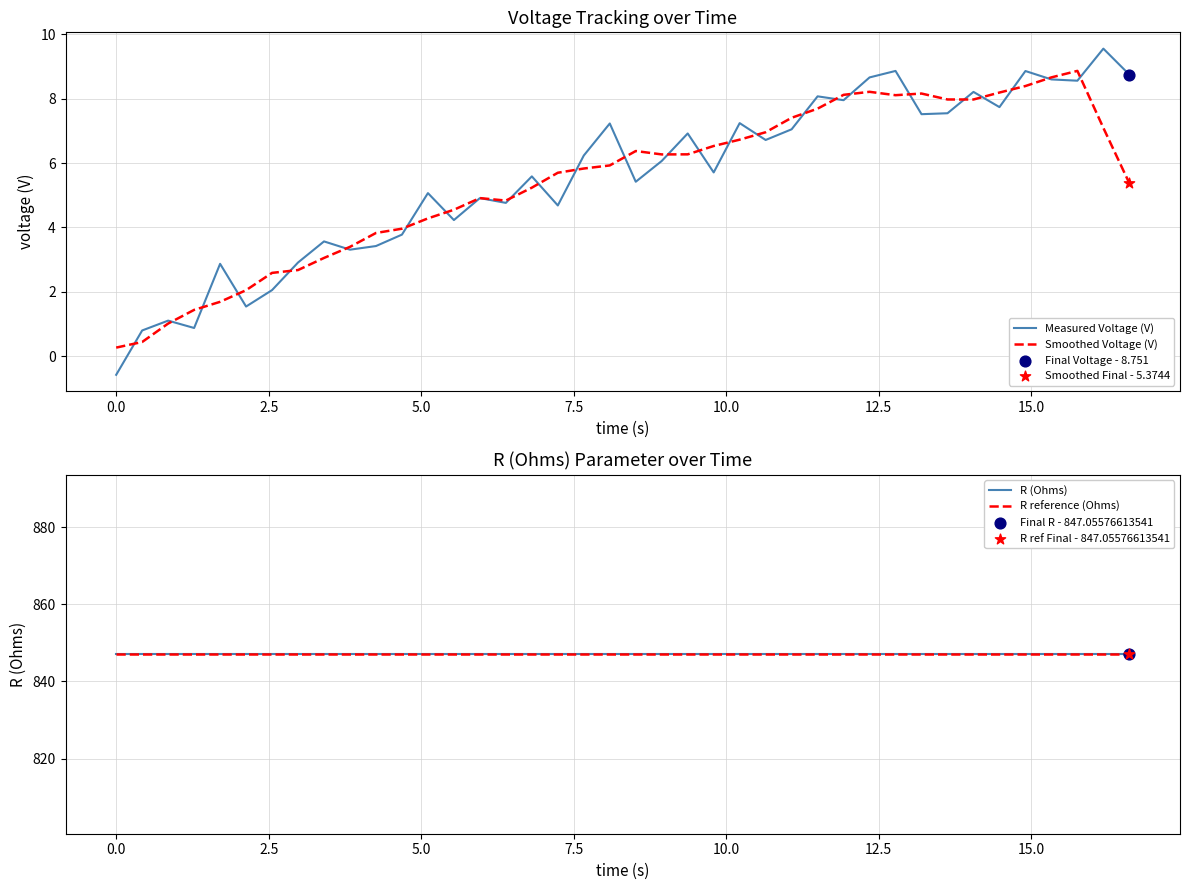

What is the lowest value of the Smoothed Voltage (V) series?

0.3